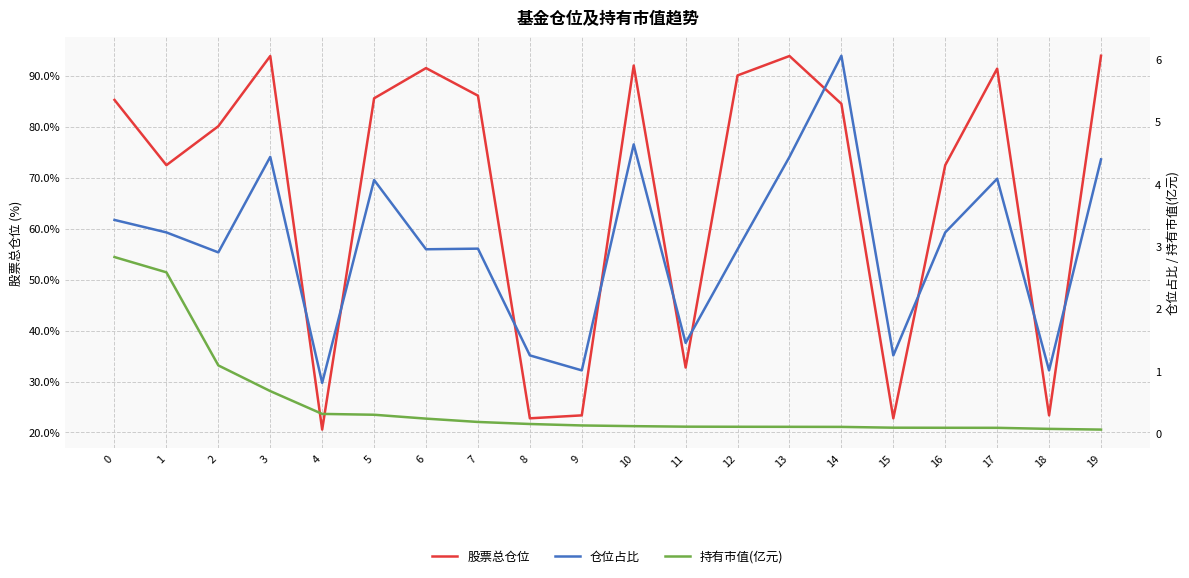

Is the value of 仓位占比 at 19 greater than the value of 持有市值(亿元) at 14?

Yes